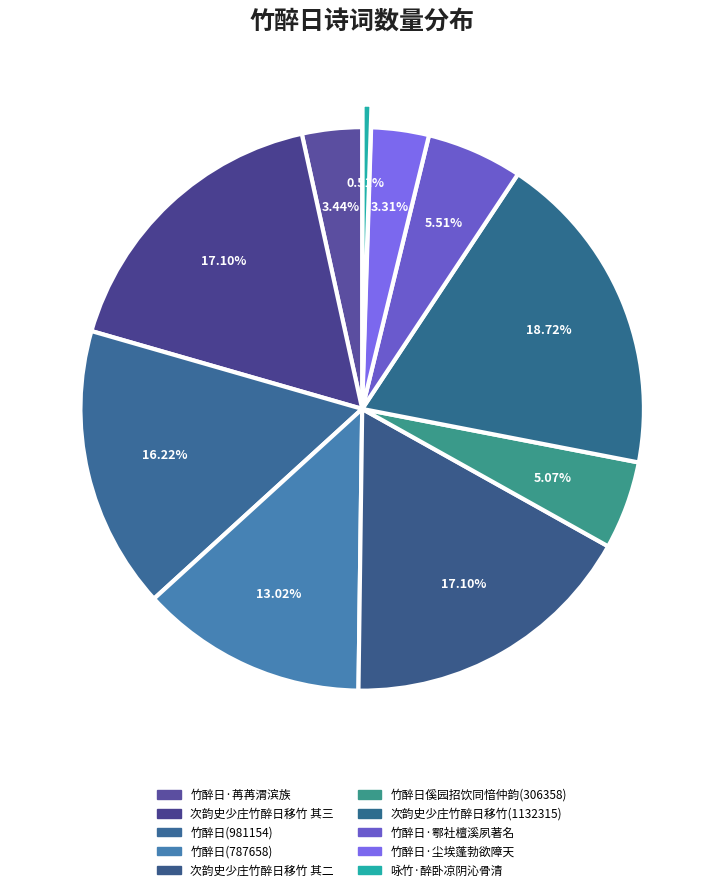

Which slice is the smallest?

咏竹·醉卧凉阴沁骨清